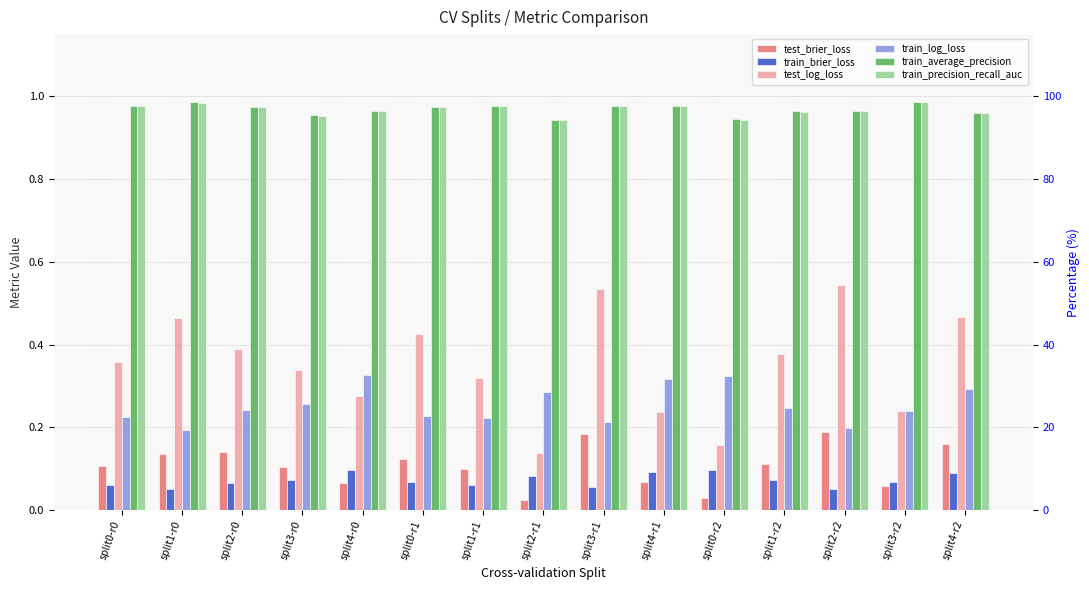

What is the sum of all train_precision_recall_auc values?

14.5